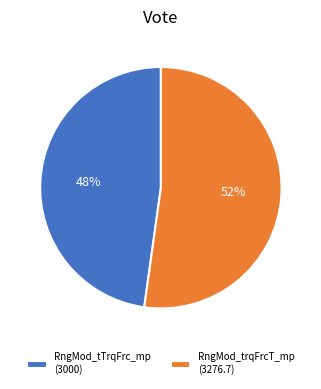

How many segments does this pie chart have?

2